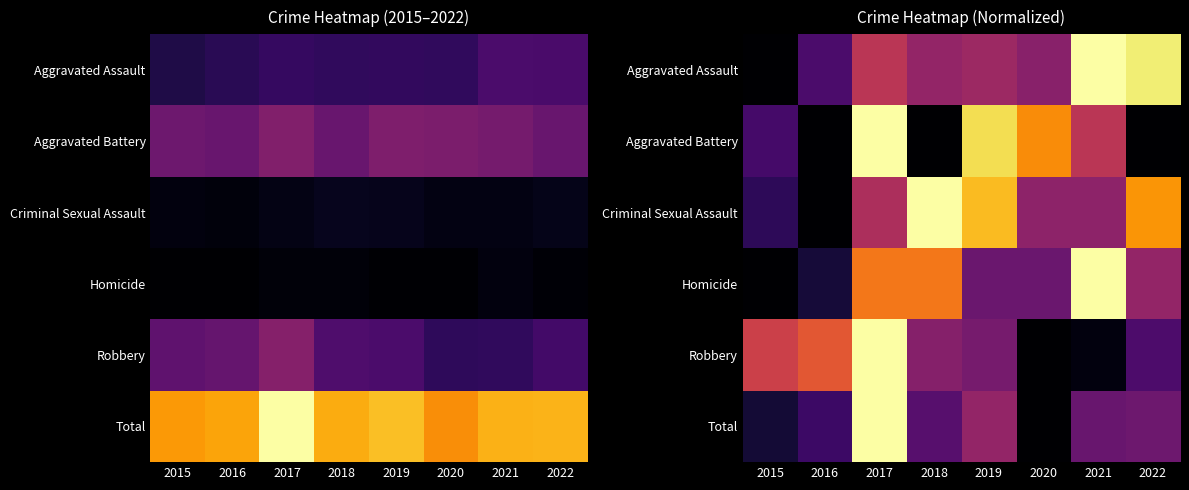

At which label does Robbery reach its peak?

2017